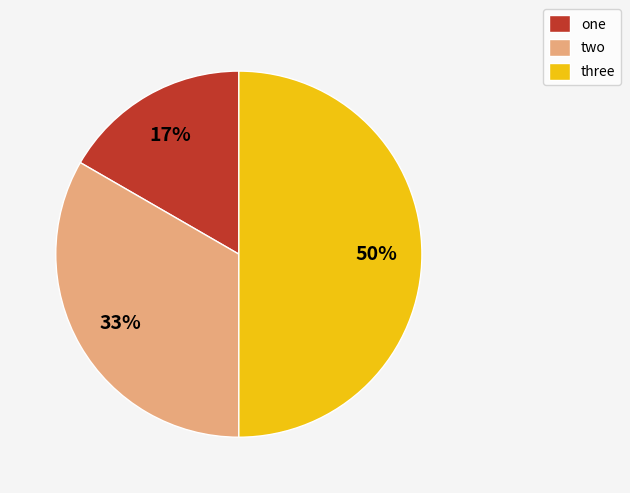

Which has a higher value, one or two?

two